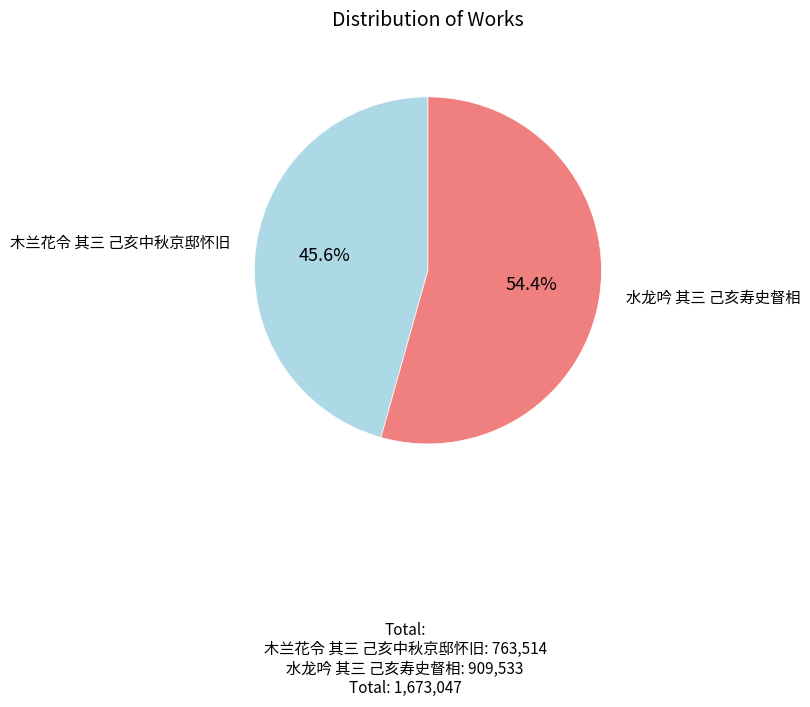

To the nearest percent, what percentage of the pie is 水龙吟 其三 己亥寿史督相?

54%